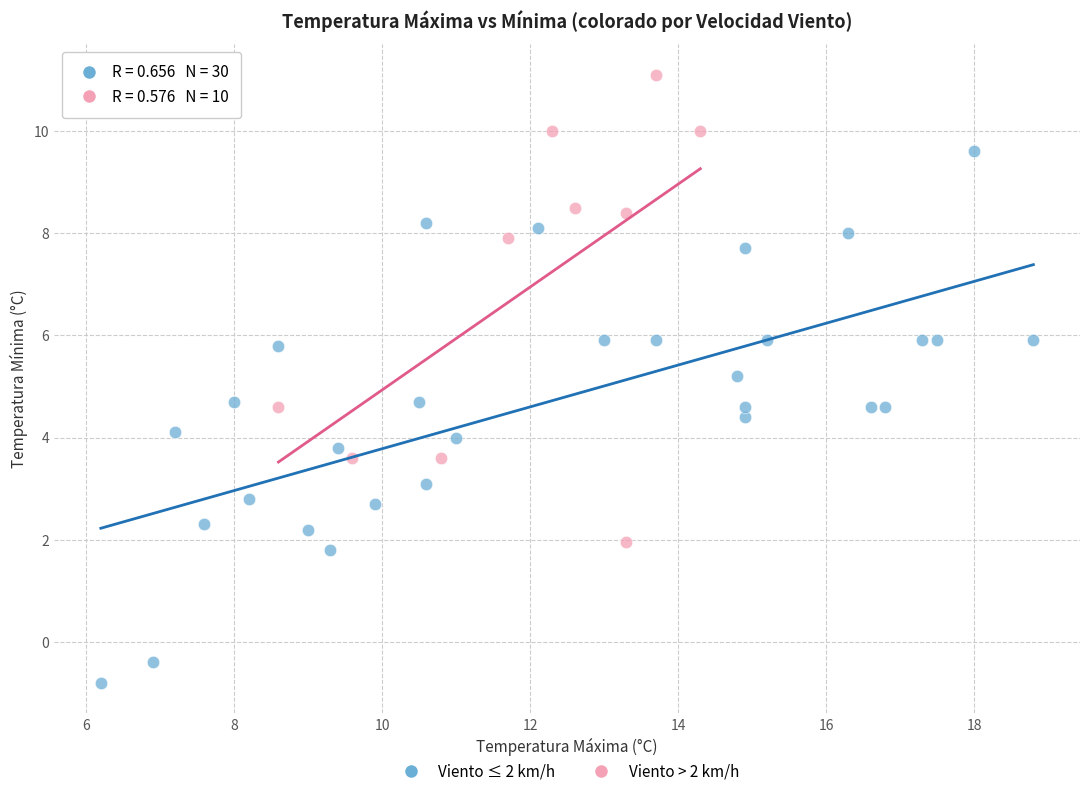

Which series reaches the minimum Y coordinate?

Viento ≤ 2 km/h